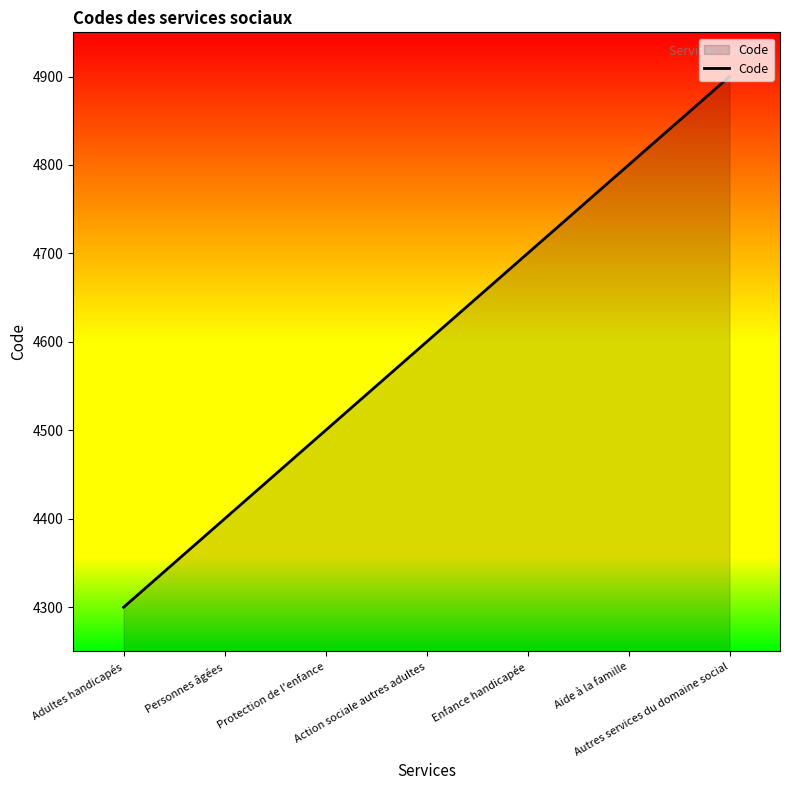

True or false: the data has more than 1 interior local peaks.

False